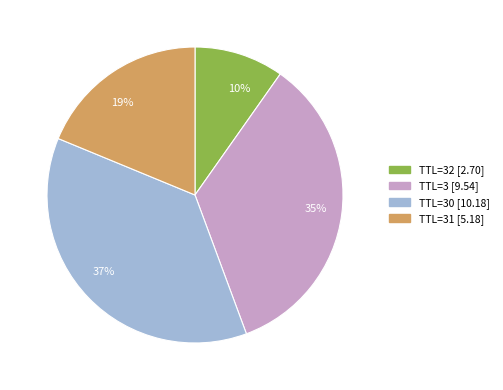

What is the smallest slice in the pie chart?

10%